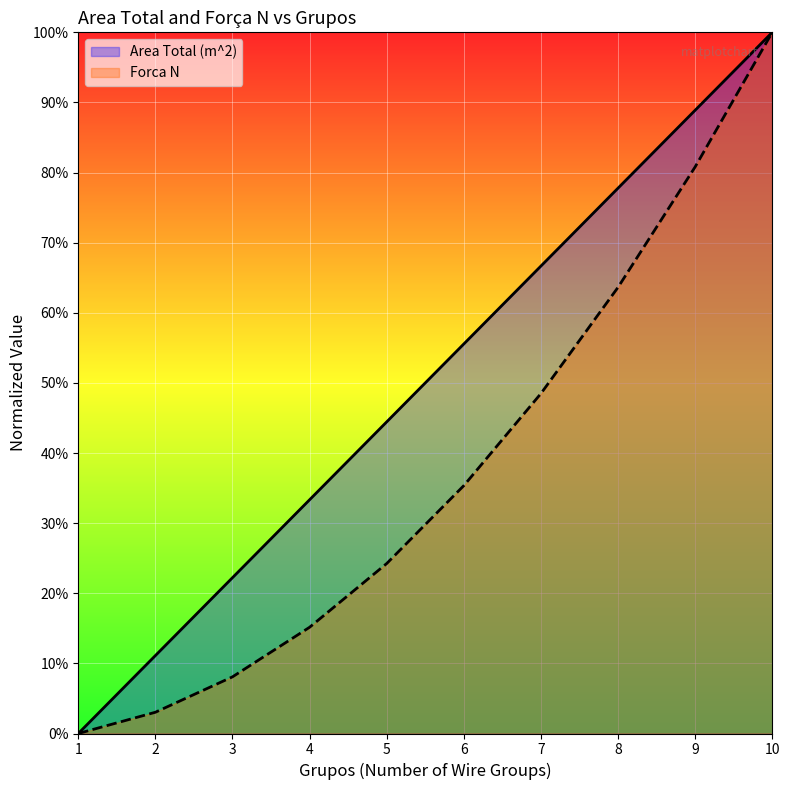

True or false: there are more than 1 points higher than both neighbors.

False